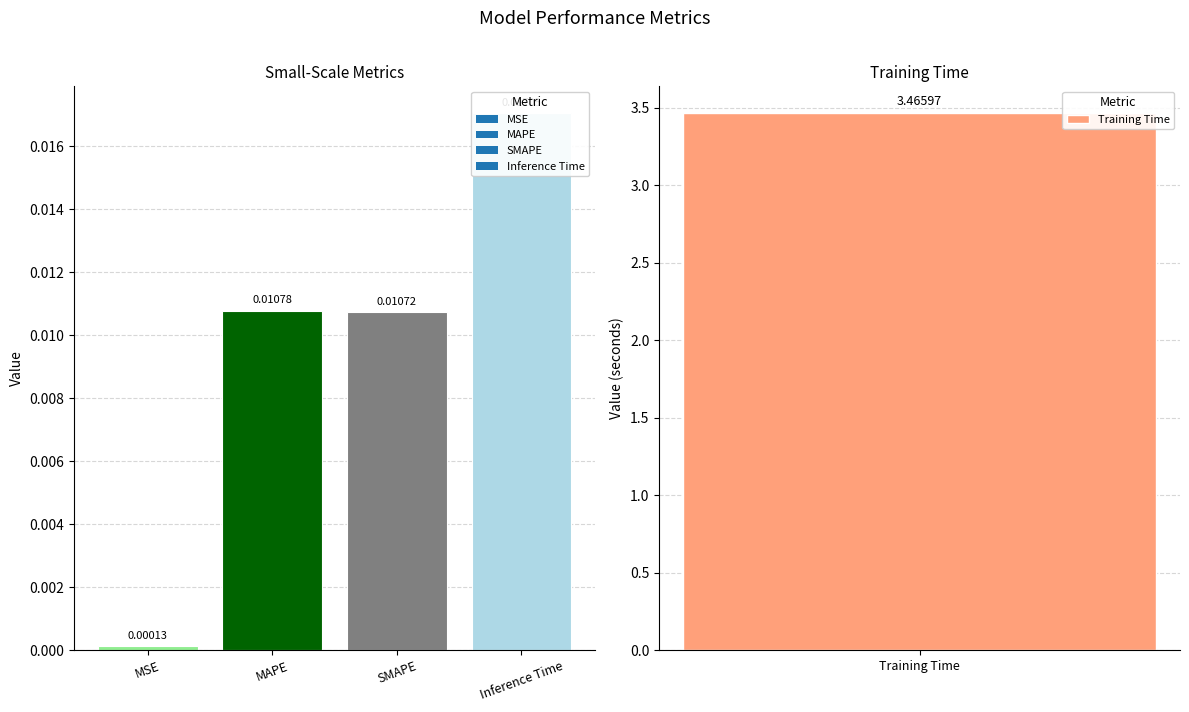

Rank the categories by value from highest to lowest.

Training Time, Inference Time, MAPE, SMAPE, MSE